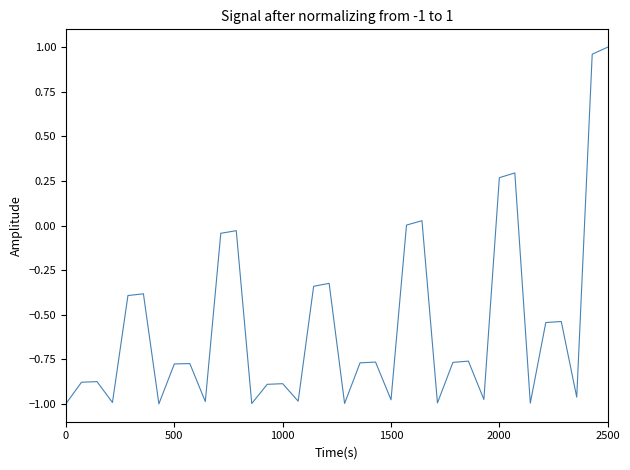

What is the difference between the maximum and minimum values?

2.0